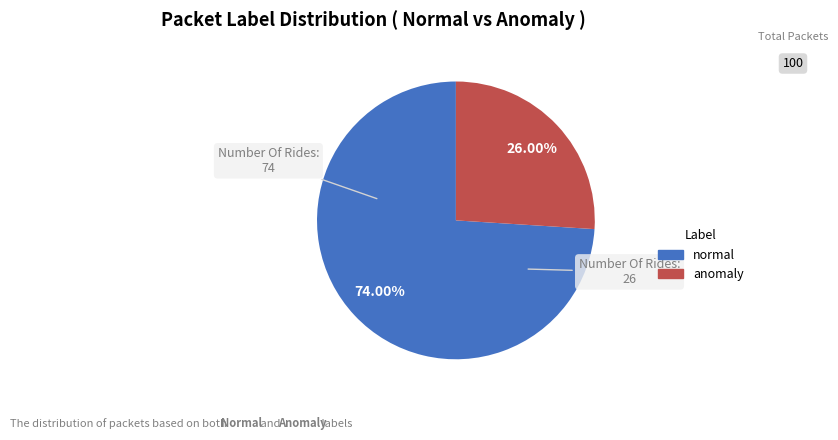

Is it true that anomaly is 26% of the pie?

True